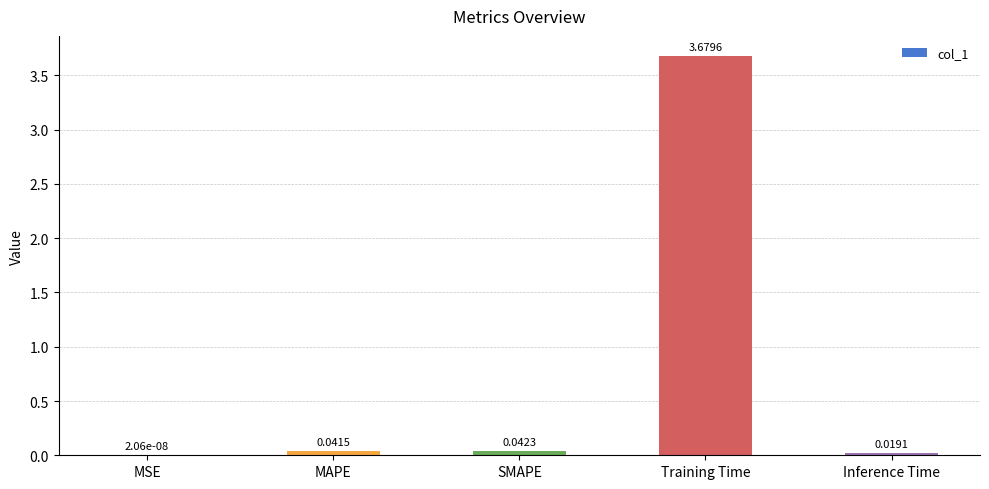

What is the average value?

0.8